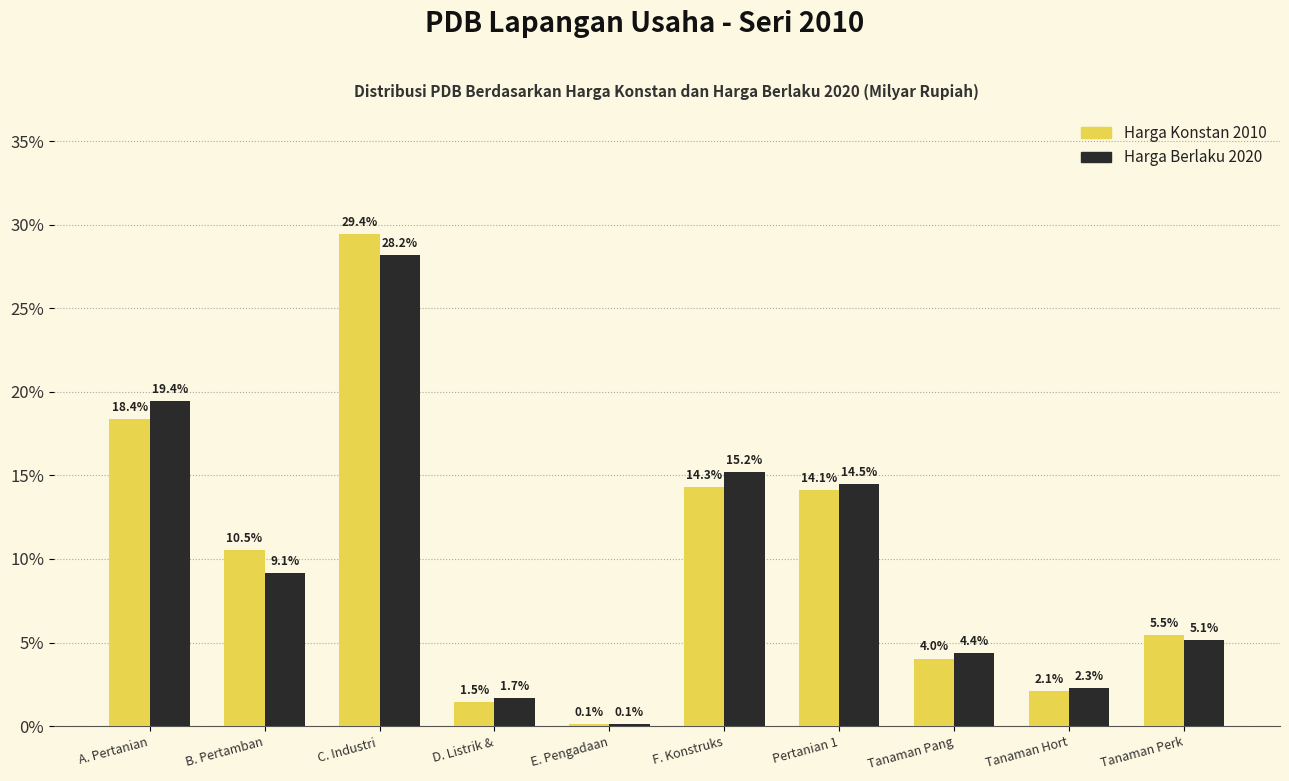

Reading left to right, transcribe all the data shown in this chart.

Harga Konstan 2010: A. Pertanian=18.4	B. Pertamban=10.5	C. Industri =29.4	D. Listrik &=1.5	E. Pengadaan=0.1	F. Konstruks=14.3	Pertanian 1=14.1	Tanaman Pang=4.0	Tanaman Hort=2.1	Tanaman Perk=5.5
Harga Berlaku 2020: A. Pertanian=19.4	B. Pertamban=9.1	C. Industri =28.2	D. Listrik &=1.7	E. Pengadaan=0.1	F. Konstruks=15.2	Pertanian 1=14.5	Tanaman Pang=4.4	Tanaman Hort=2.3	Tanaman Perk=5.1